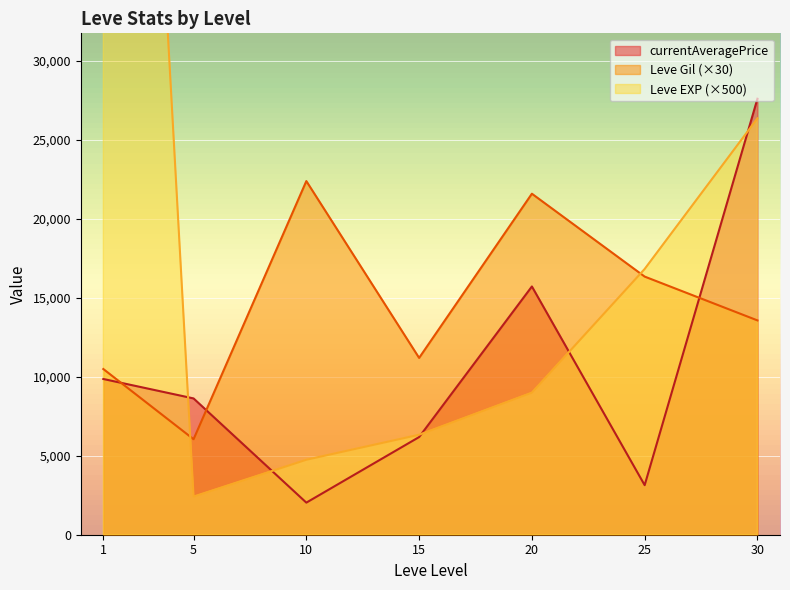

What value does the currentAveragePrice series have at 5?

8633.5